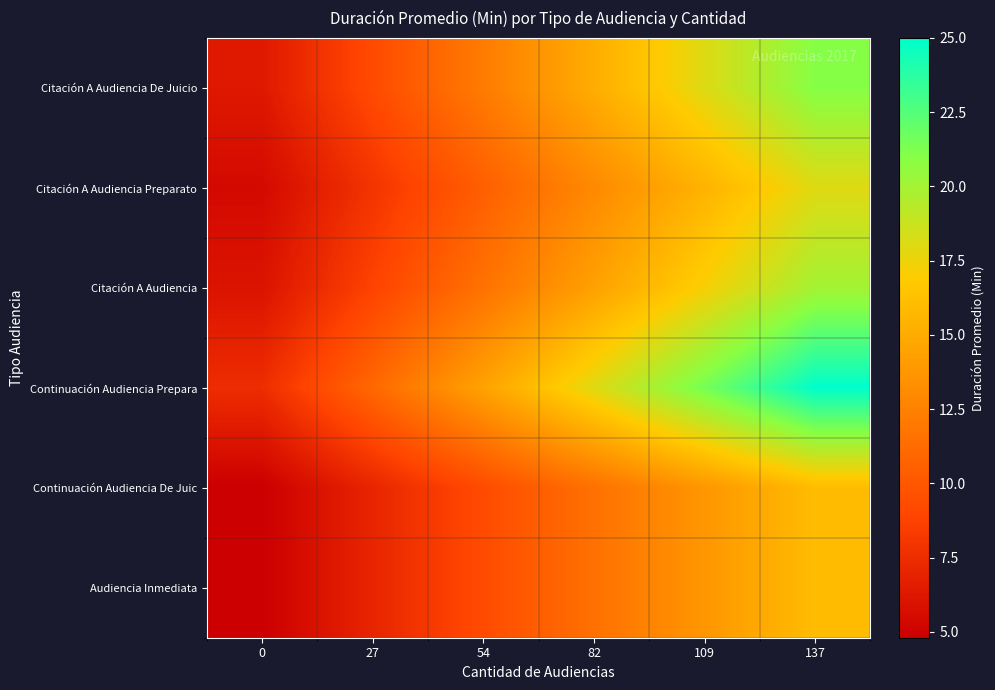

Which has a higher value, 54 or 109?

109